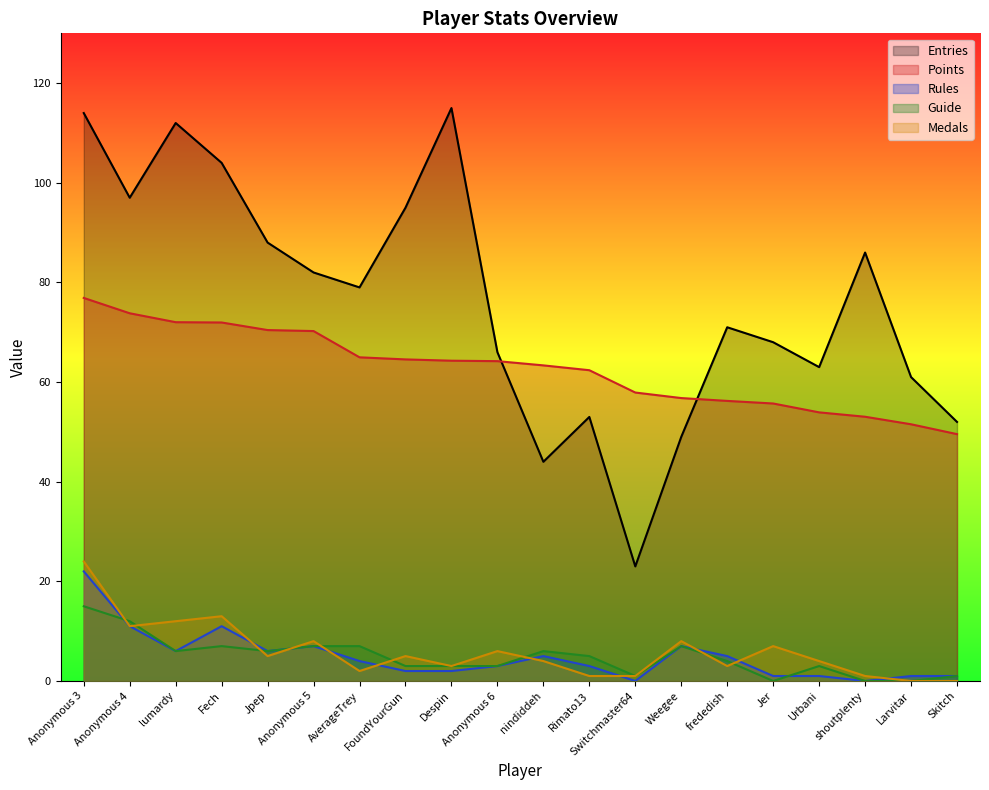

How many values in the Medals series exceed 5?

8